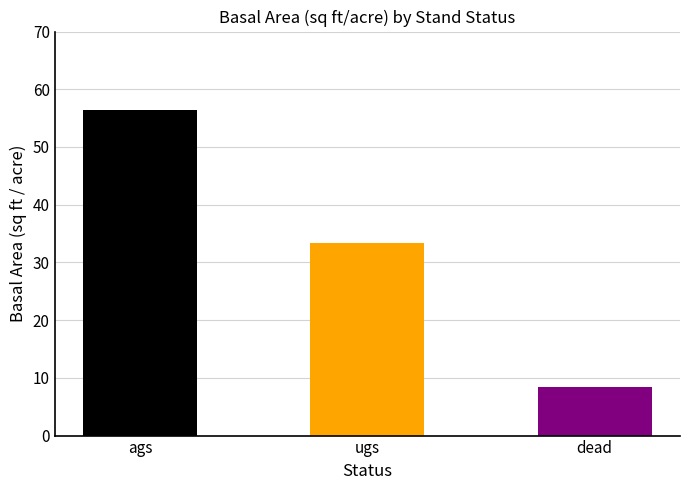

Are the bars horizontal?

No